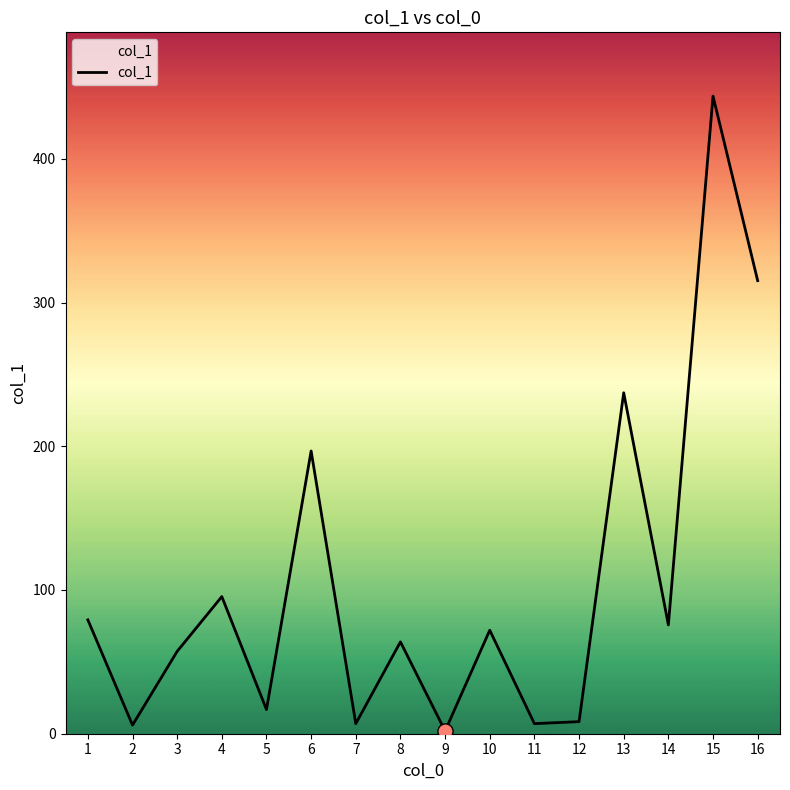

What is the change in value from 7 to 14?

+68.7